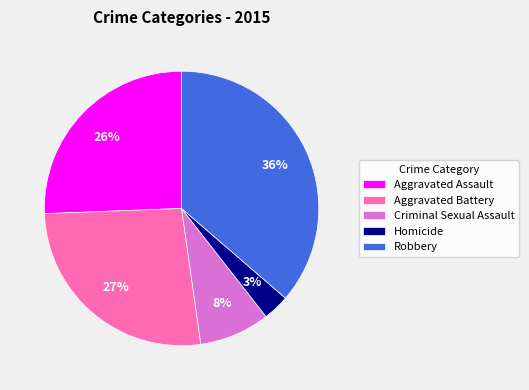

Is the sum of Homicide and Aggravated Battery greater than half?

No